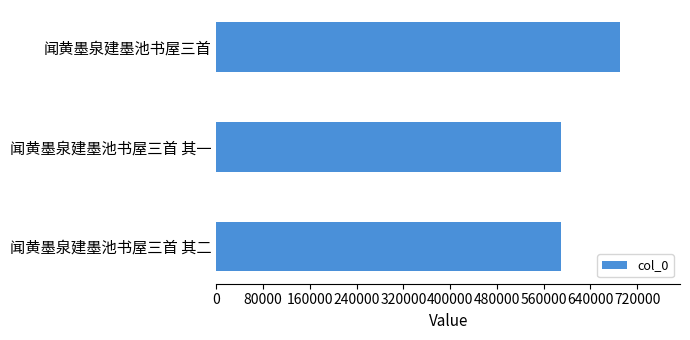

What is the sum of the values at 闻黄墨泉建墨池书屋三首 其二 and 闻黄墨泉建墨池书屋三首 其一?

1180923